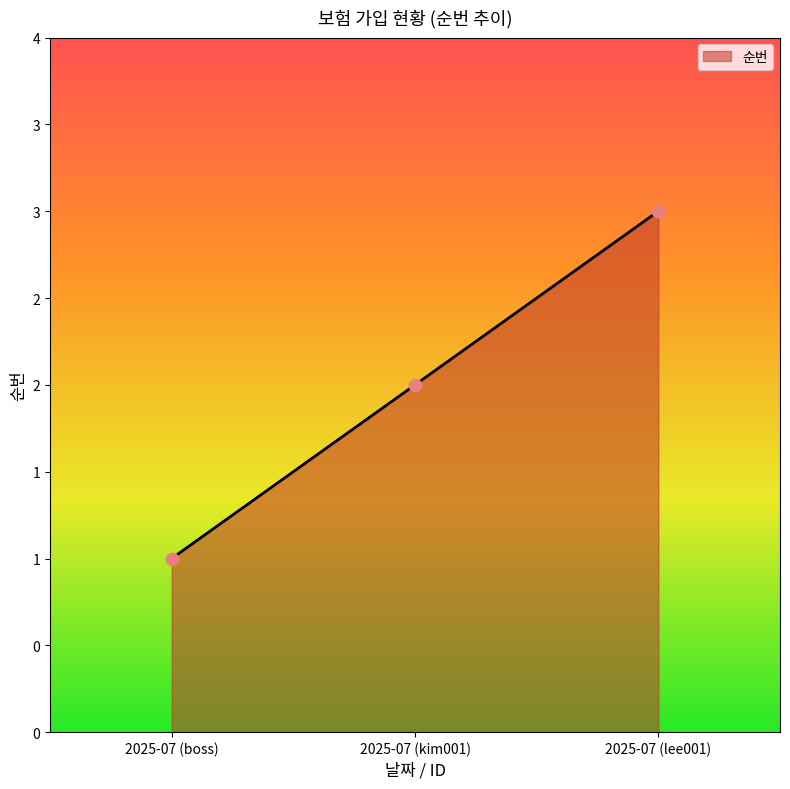

Between 2025-07 (kim001) and 2025-07 (lee001), which is larger?

2025-07 (lee001)